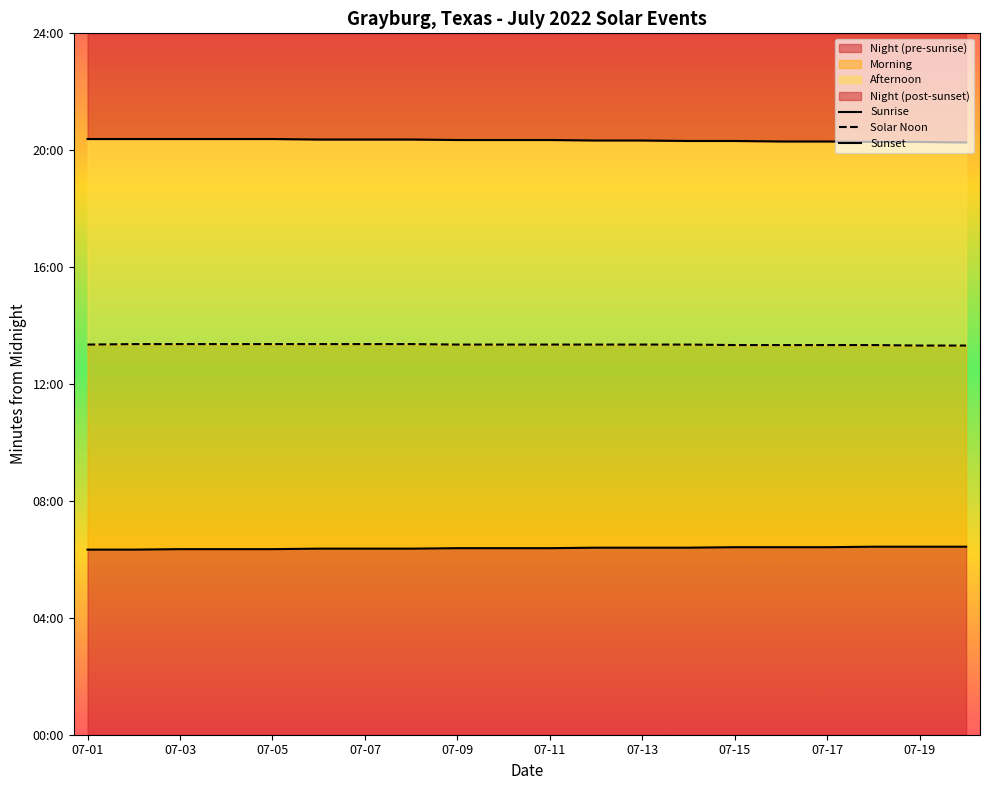

What is the value of the Sunset point at the 18th from the left?

1217